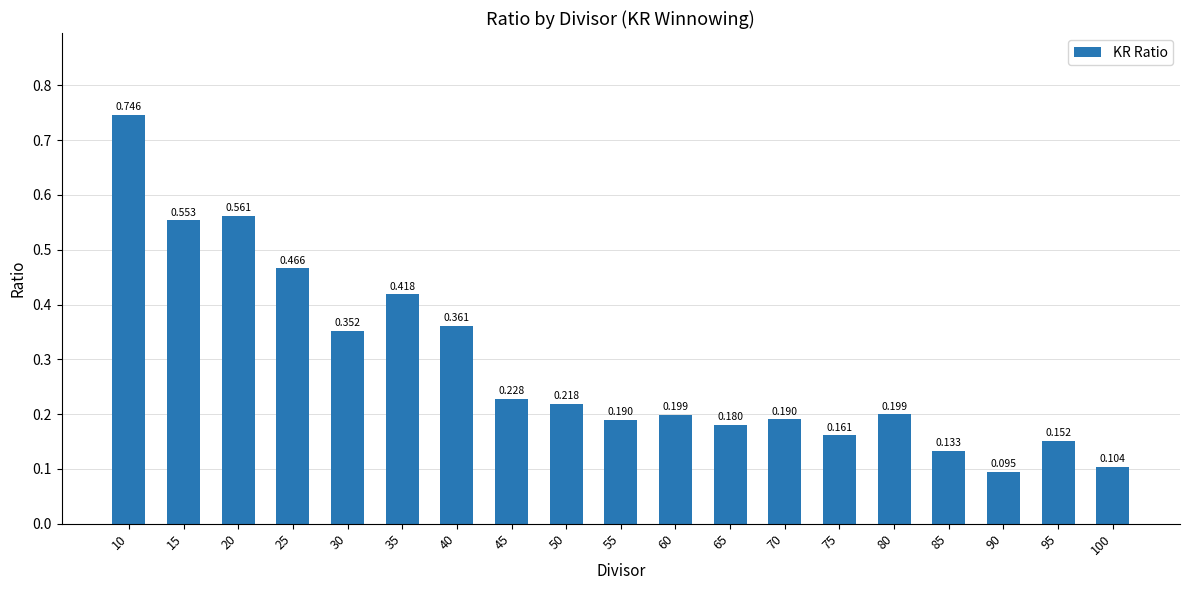

How many data points does each series have?

19